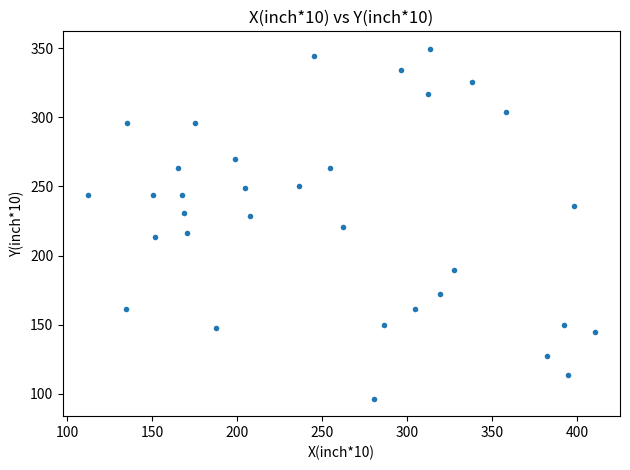

What is the range of Y values (max minus min)?

253.0